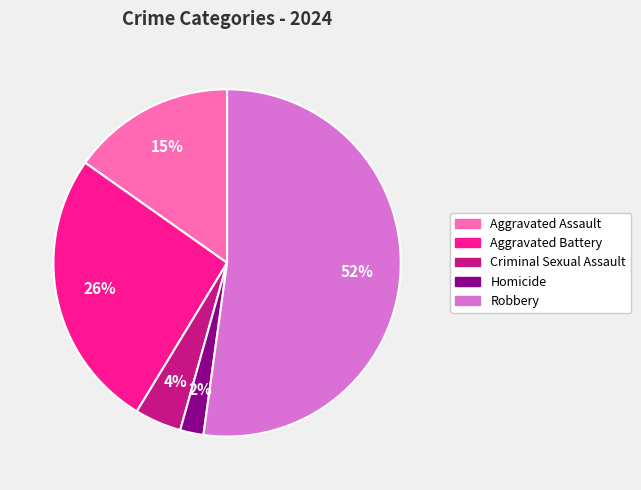

Rank the categories by value from highest to lowest.

Robbery, Aggravated Battery, Aggravated Assault, Criminal Sexual Assault, Homicide